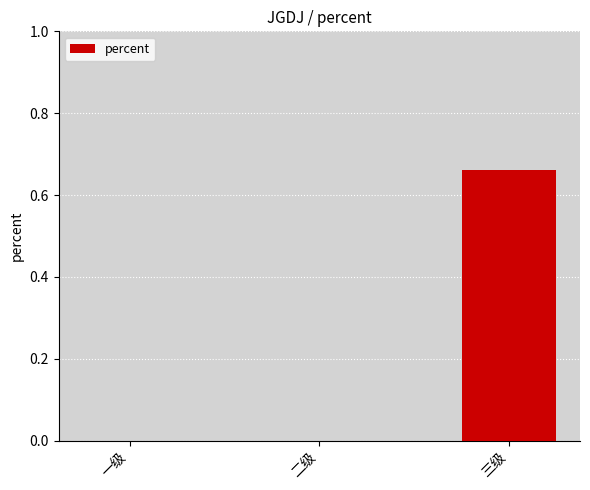

The value at 二级 is 0.0. True or false?

True